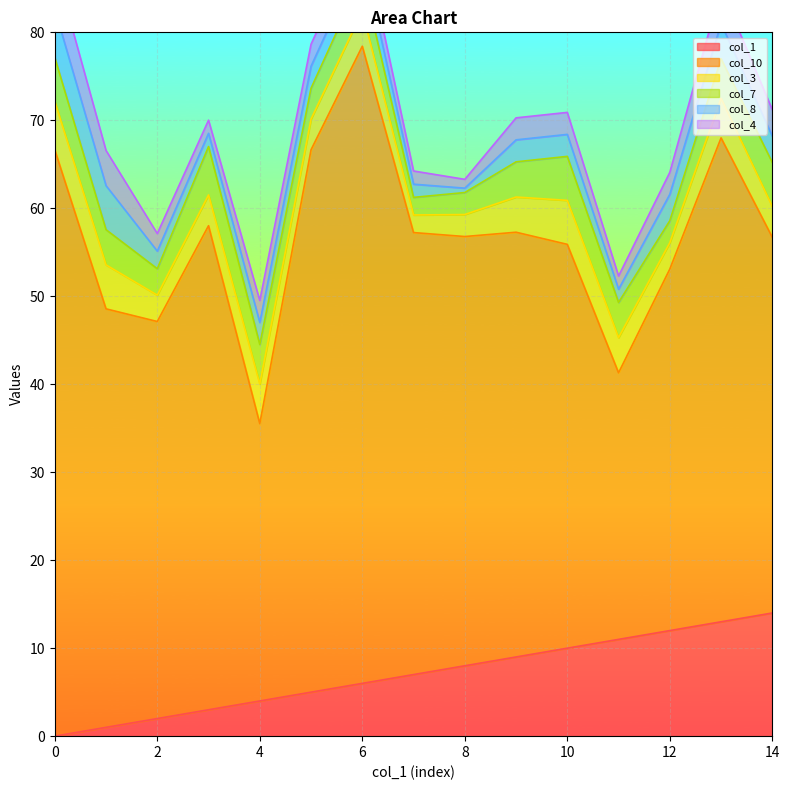

At how many categories does at least one series exceed 4?

15